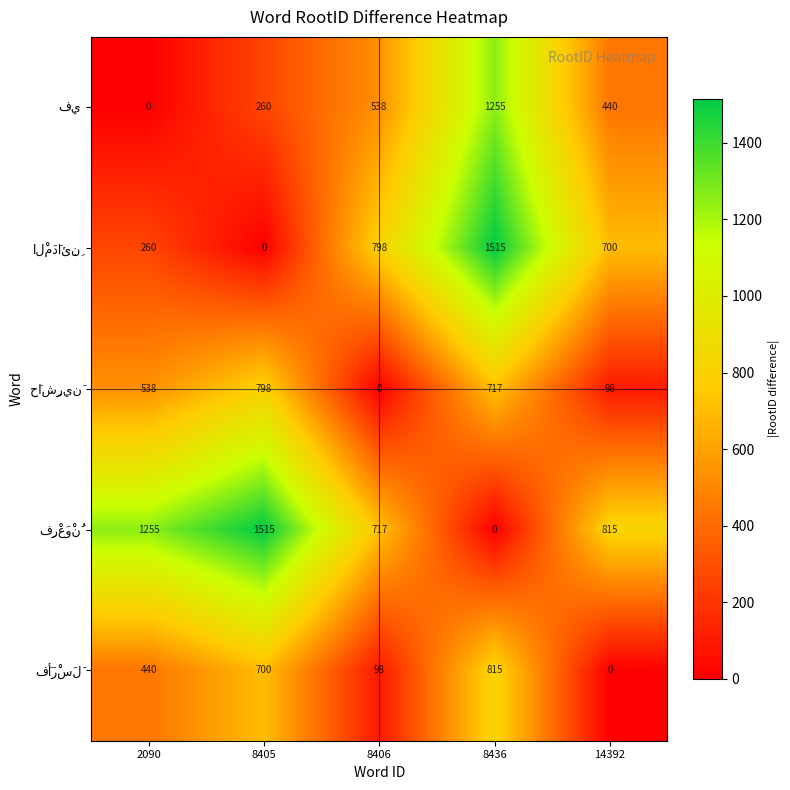

How many categories are shown in the chart?

5